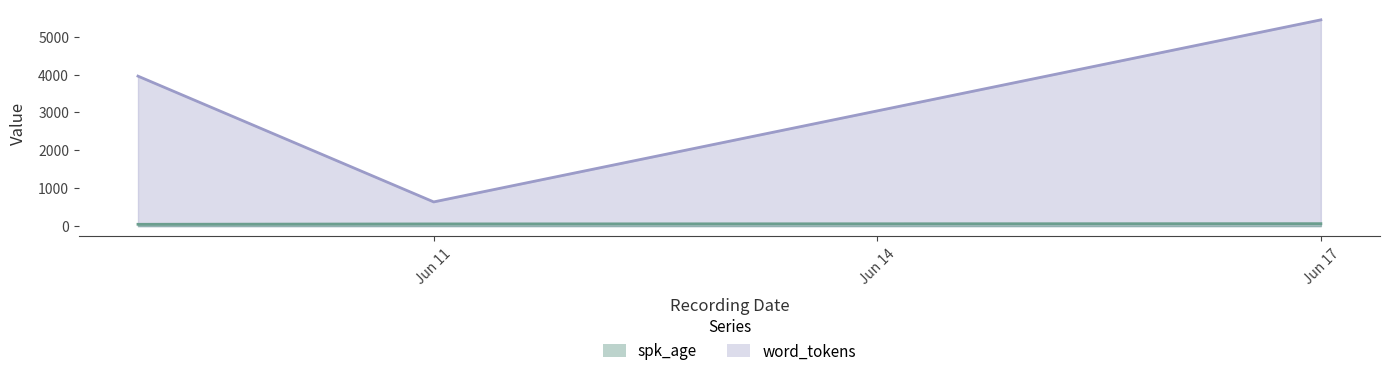

At which label does word_tokens reach its minimum?

Jun 11